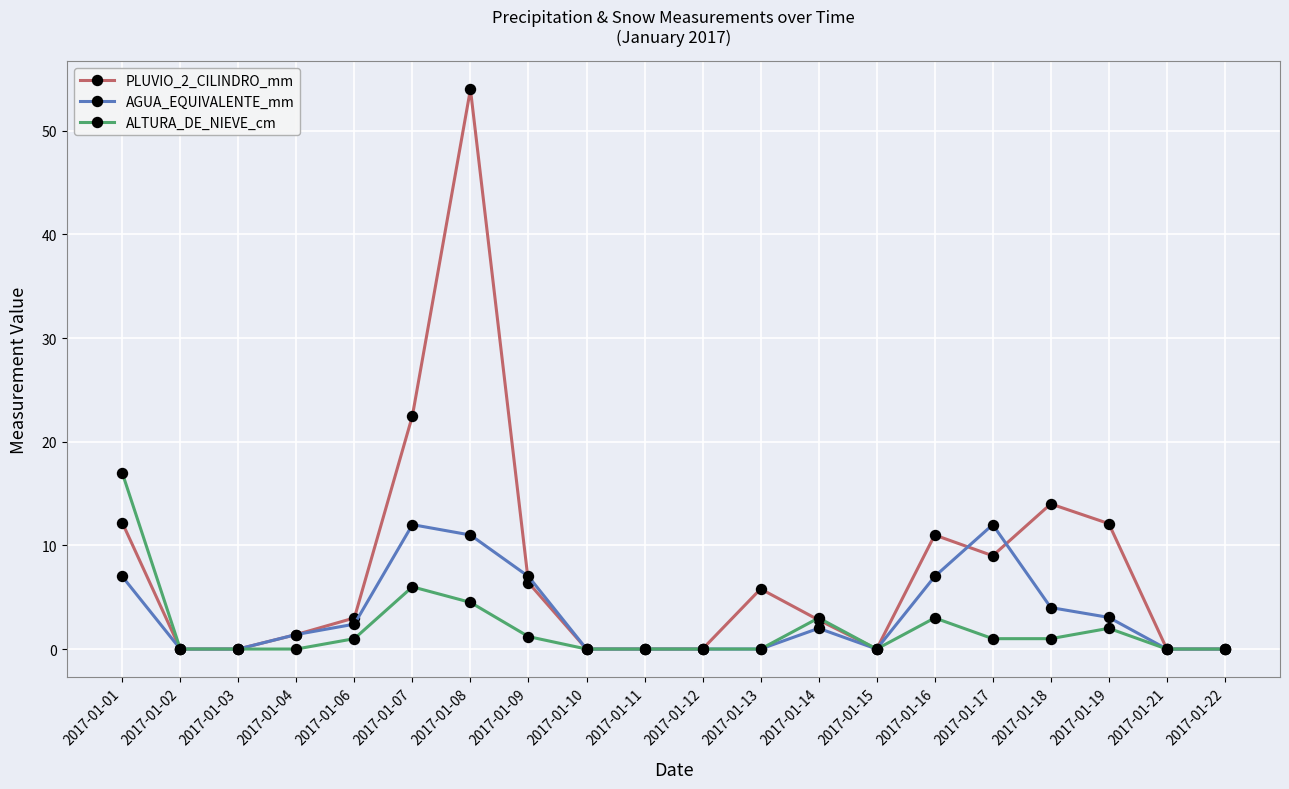

Which category has the highest value in the PLUVIO_2_CILINDRO_mm series?

2017-01-08